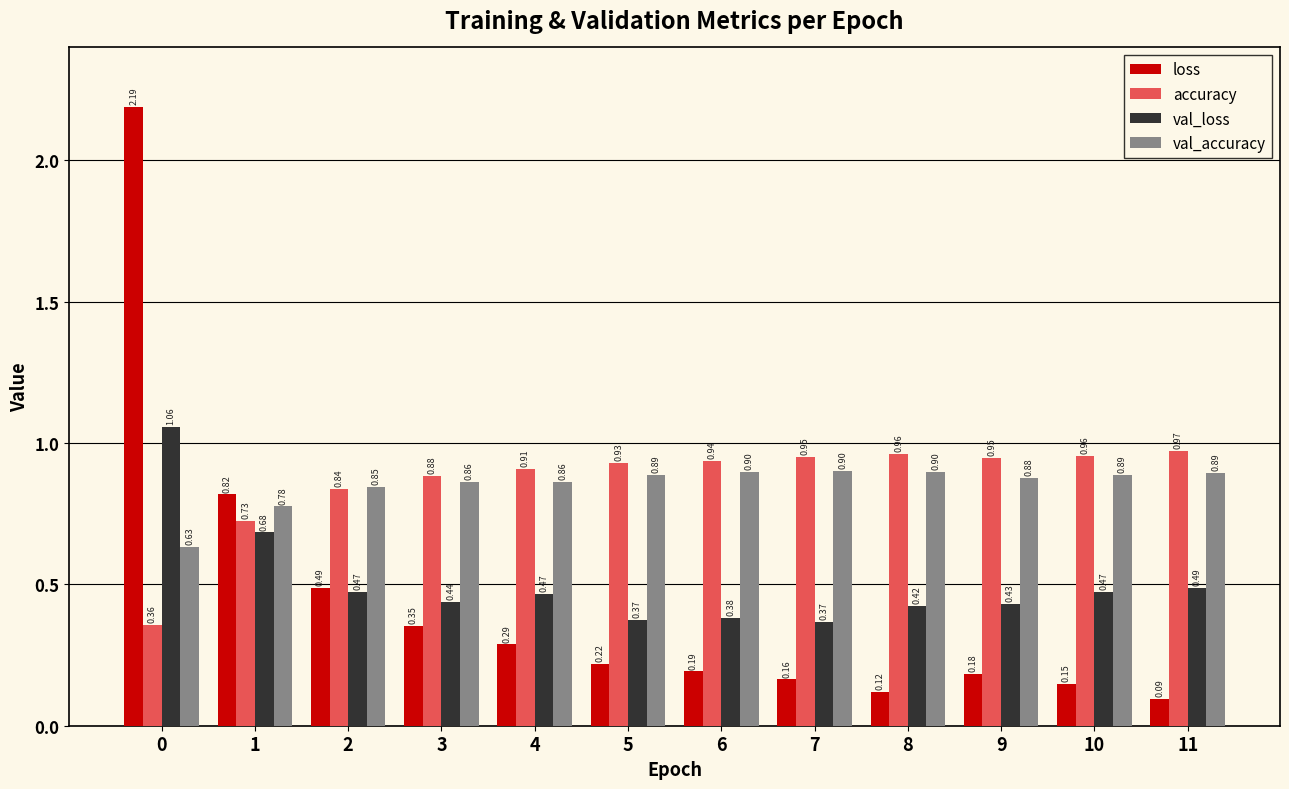

What is the sum of all val_accuracy values?

10.2